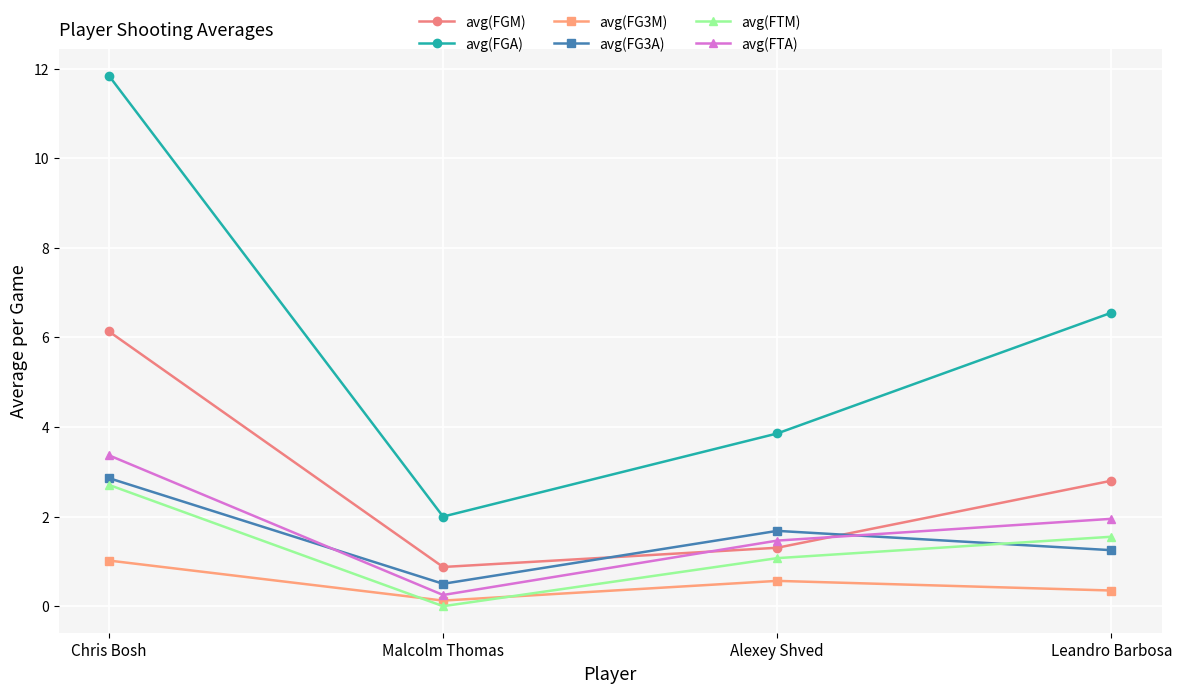

True or false: avg(FG3A) and avg(FG3M) cross at least once.

False